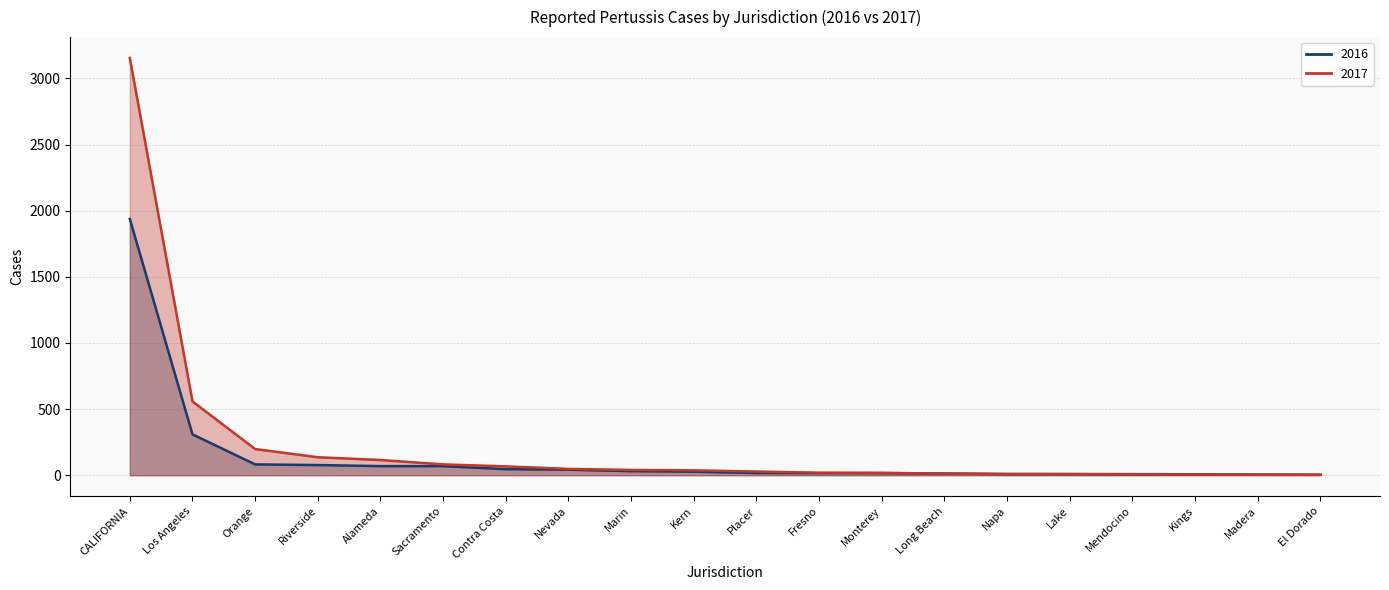

True or false: 2017 and 2016 intersect in this chart.

True